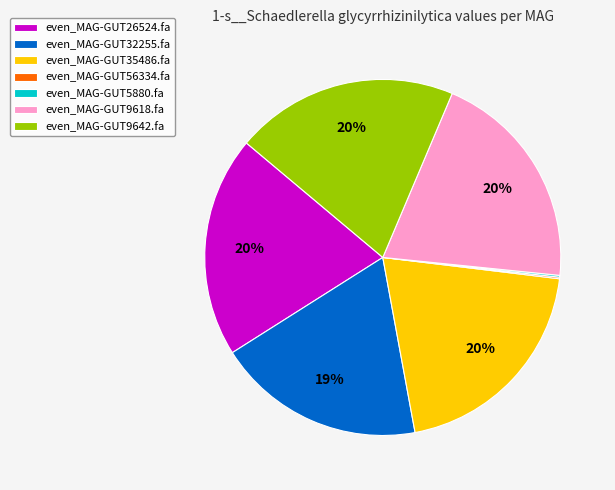

Does any single category account for the majority?

No